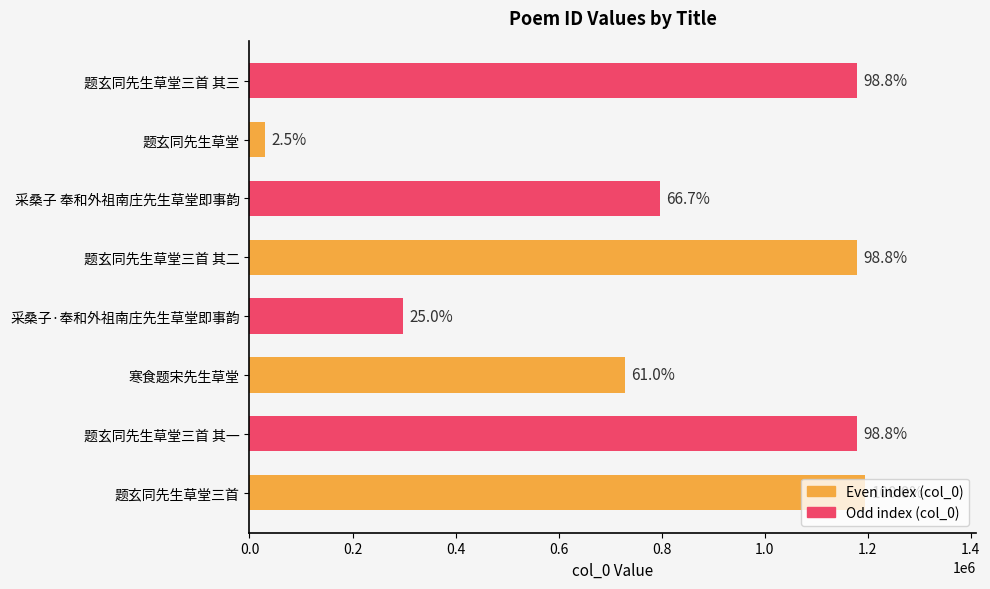

How many bars are there in total?

8